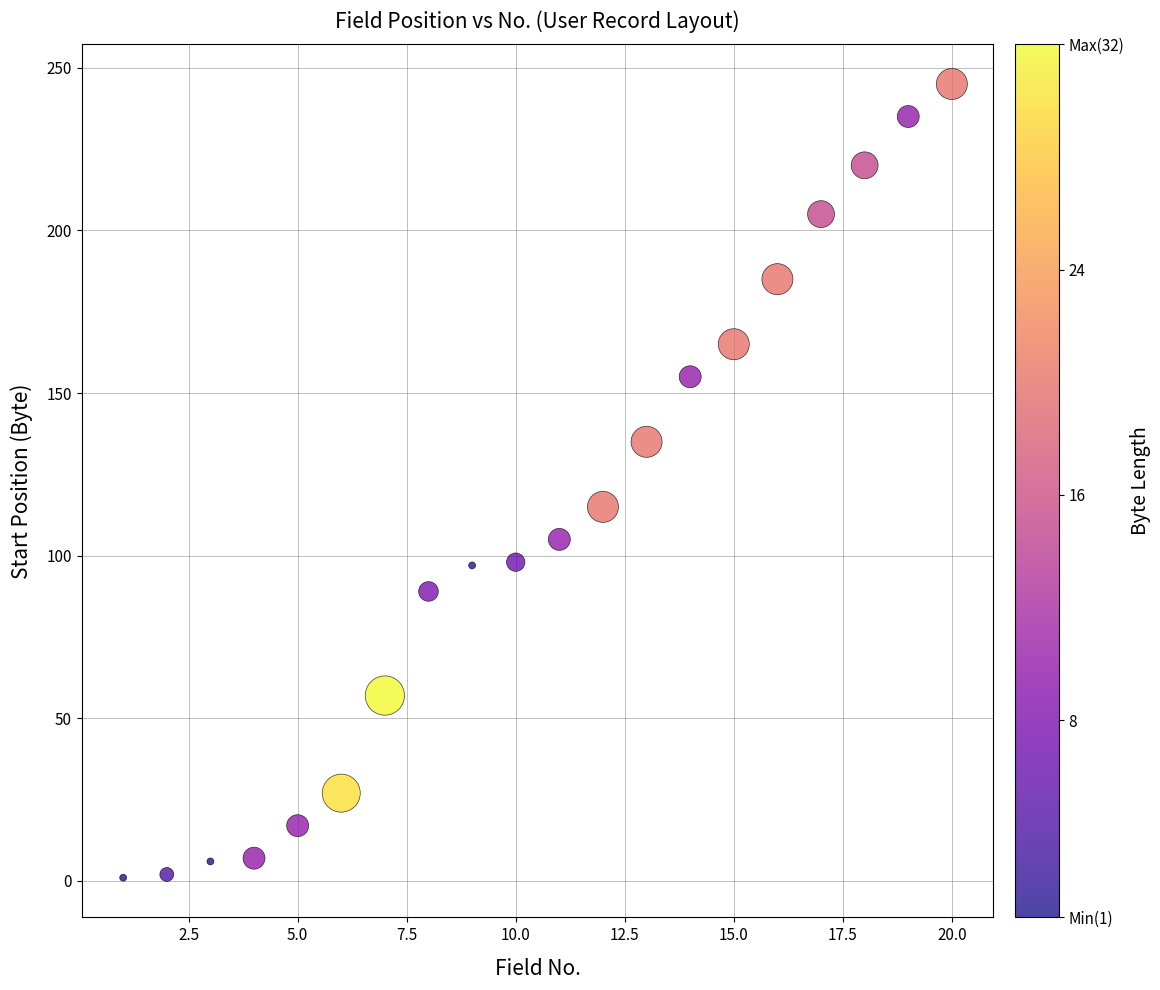

What Y value in the scatter plot is closest to 123?

115